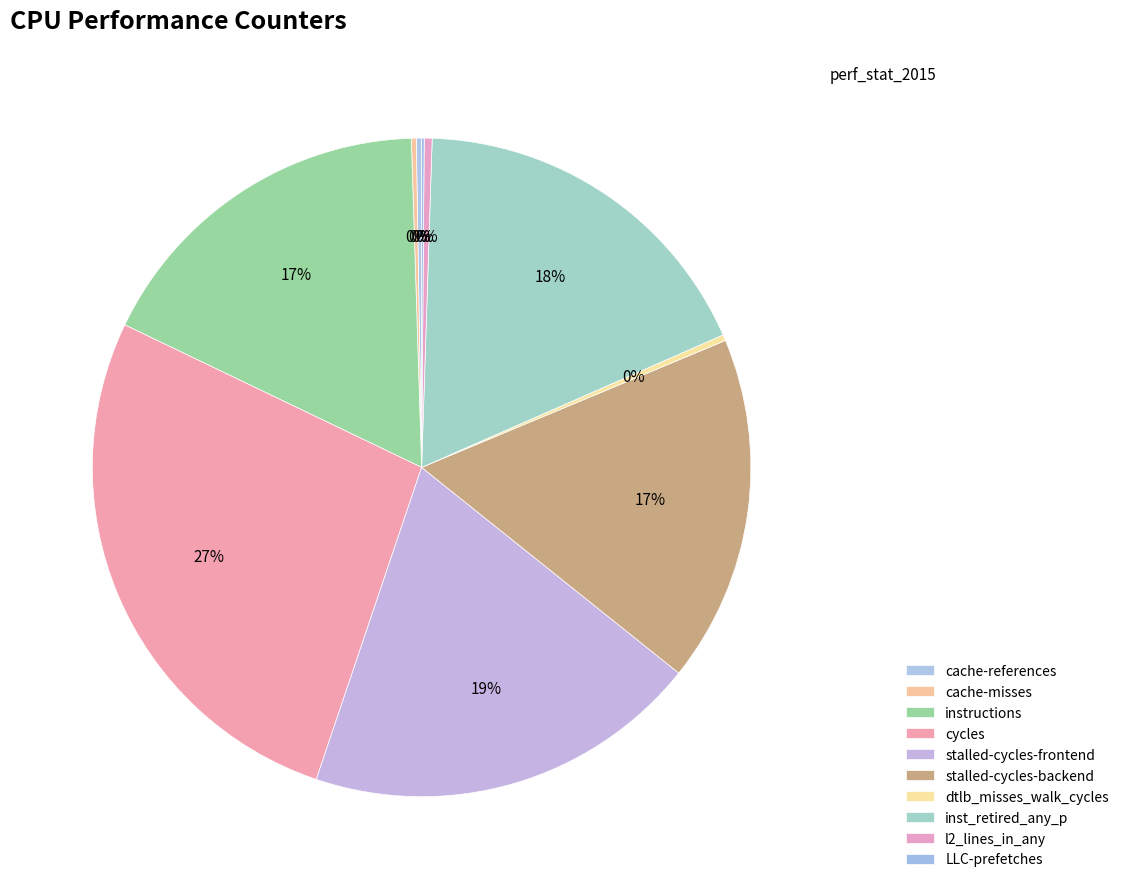

Count the number of slices in the pie.

10